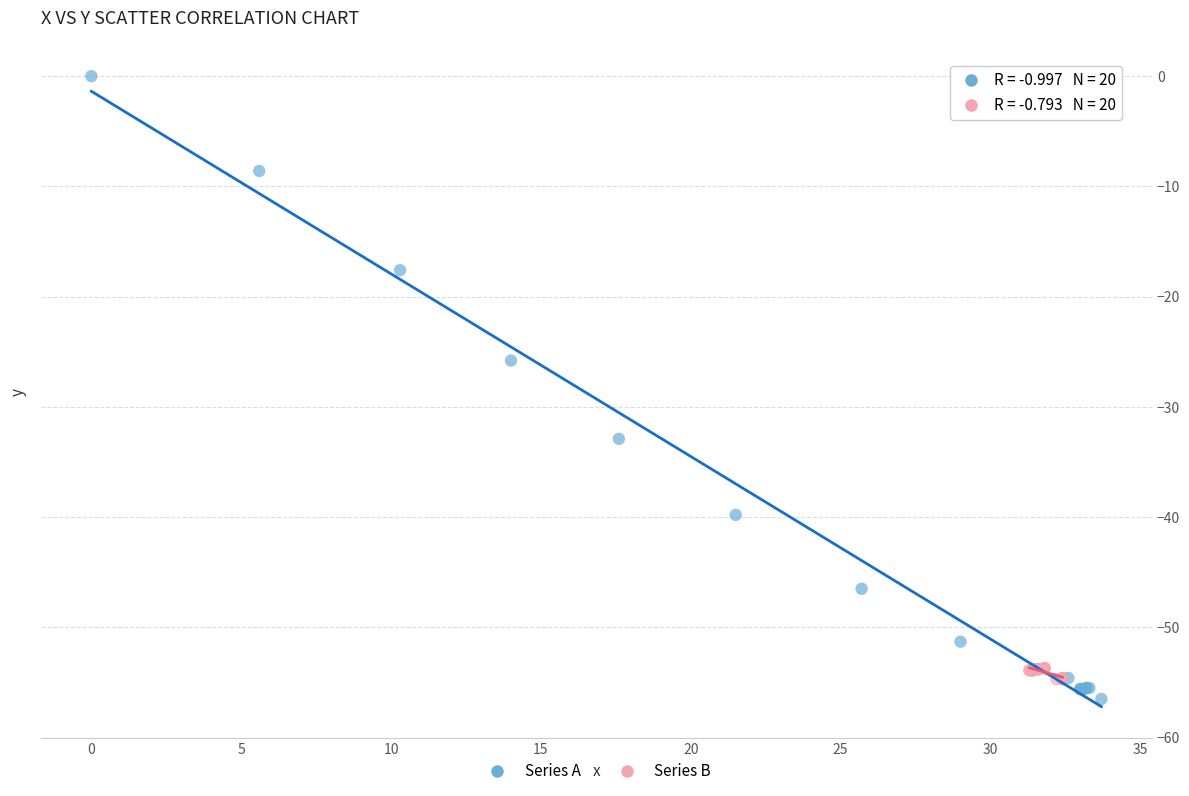

Which series has the widest spread of Y values?

Series A